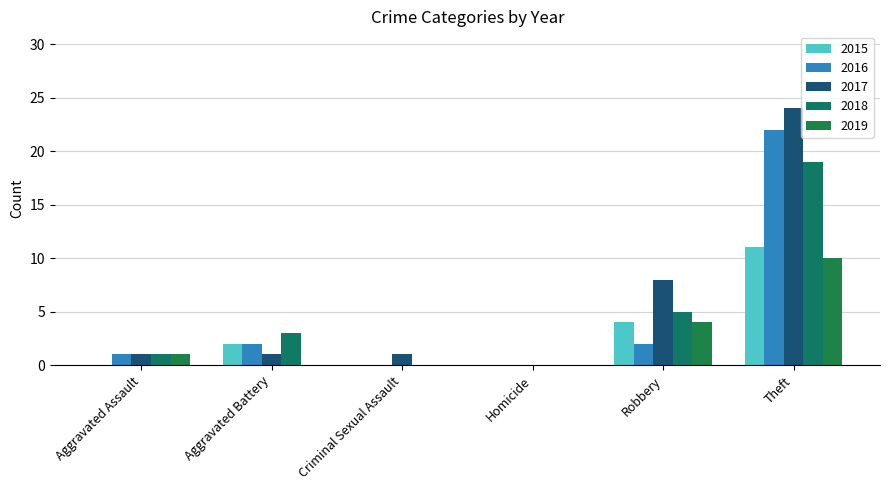

Between Homicide and Aggravated Assault, which is larger?

Homicide